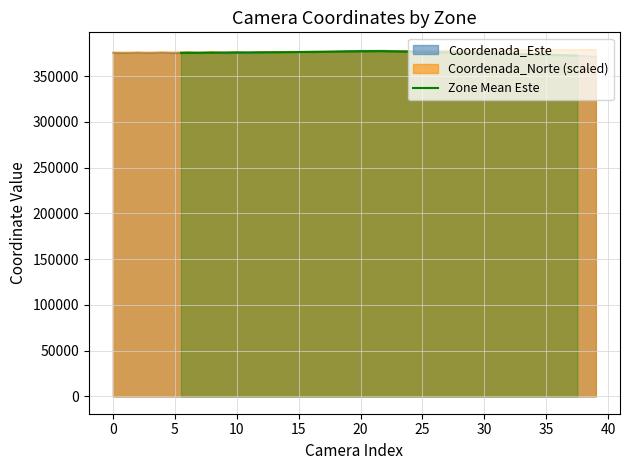

What is the lowest value of the Zone Mean Este series?

372331.0